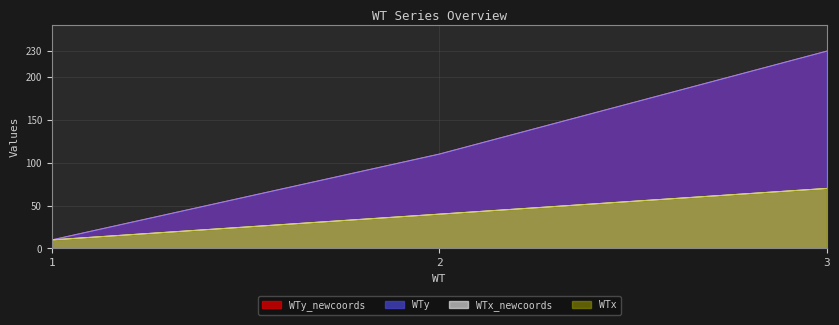

What is the value of the WTy point at the 2nd from the left?

110